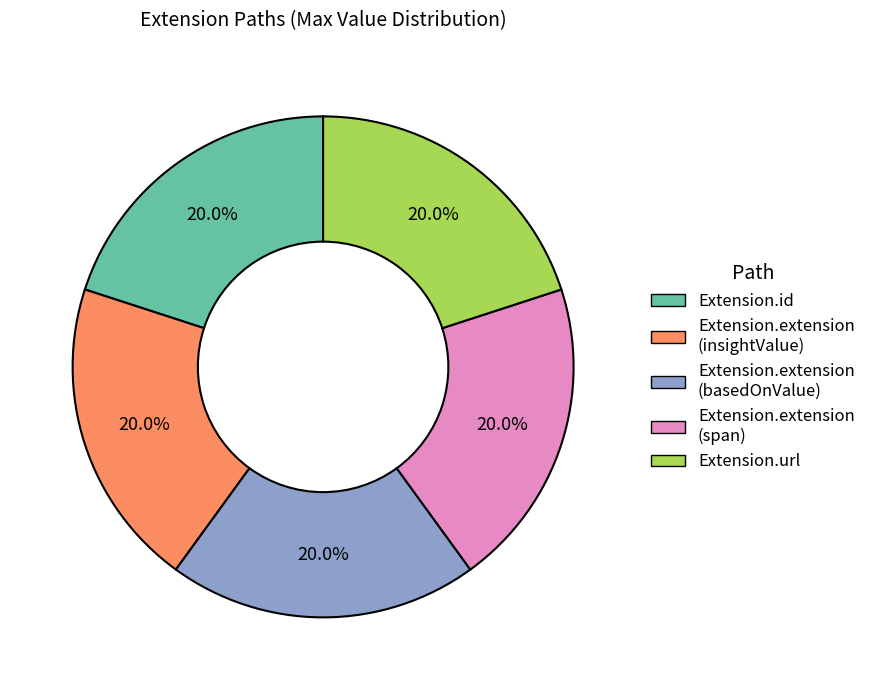

Does any single category account for the majority?

No